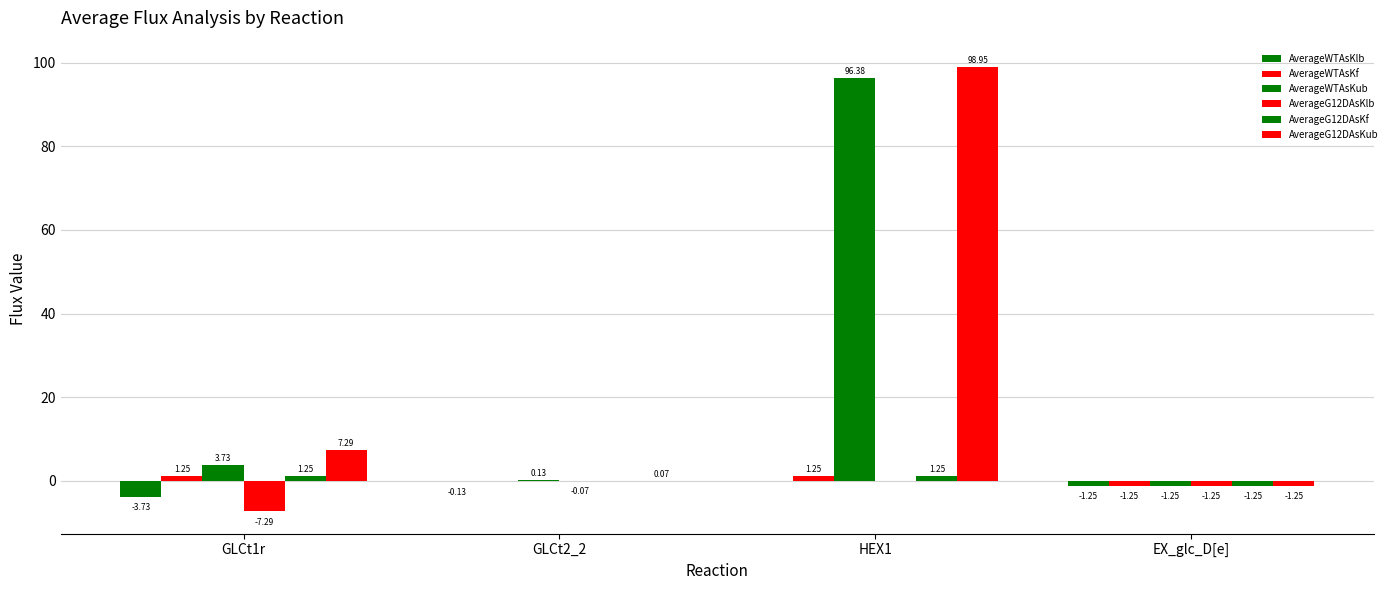

Are the bars grouped side by side (vs. stacked)?

Yes